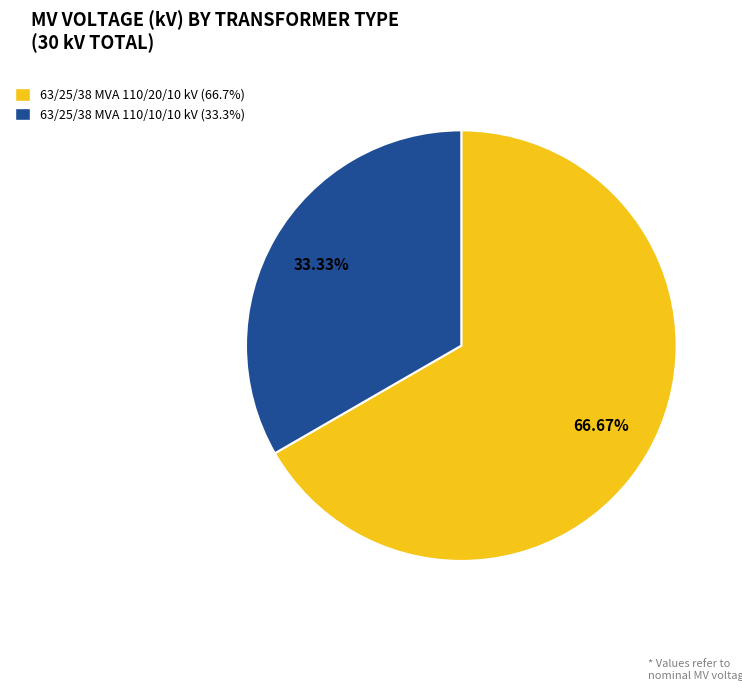

Does 63/25/38 MVA 110/20/10 kV account for over 50% of the chart?

Yes